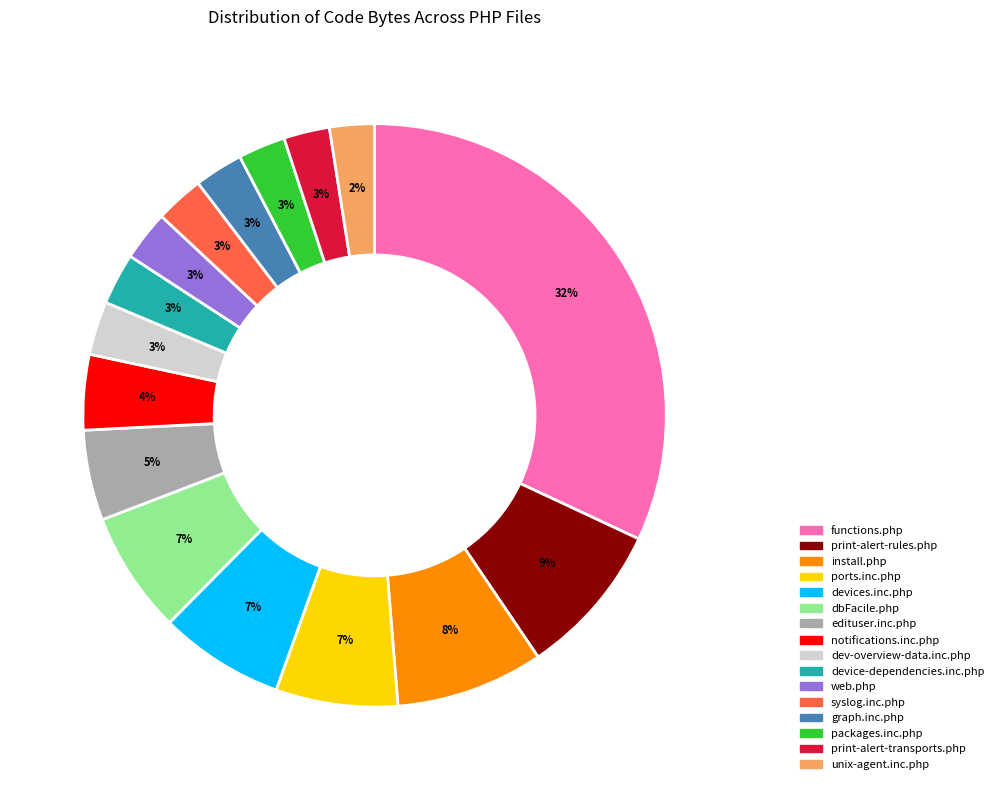

Between print-alert-rules.php and ports.inc.php, which is larger?

print-alert-rules.php